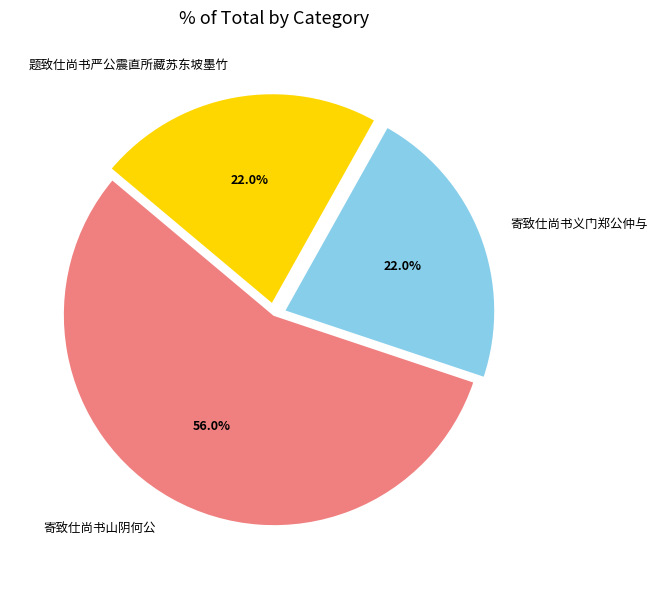

Is 寄致仕尚书义门郑公仲与 the majority of the pie?

No